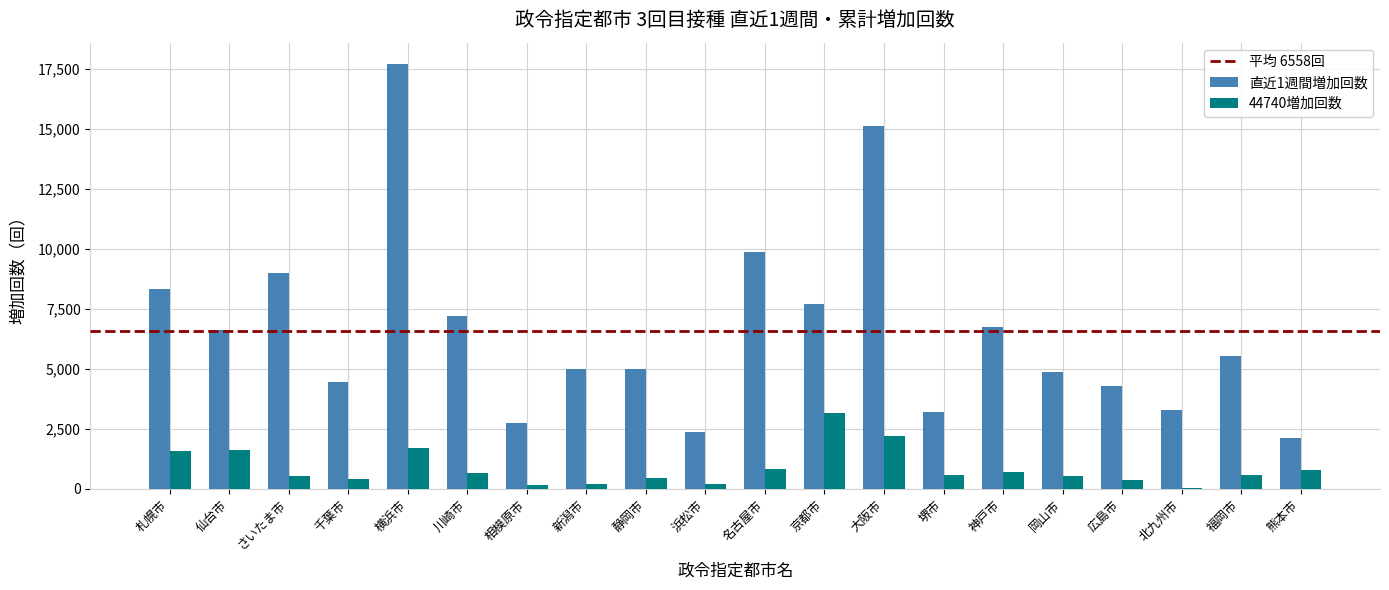

Which category has the highest value in the 44740増加回数 series?

京都市